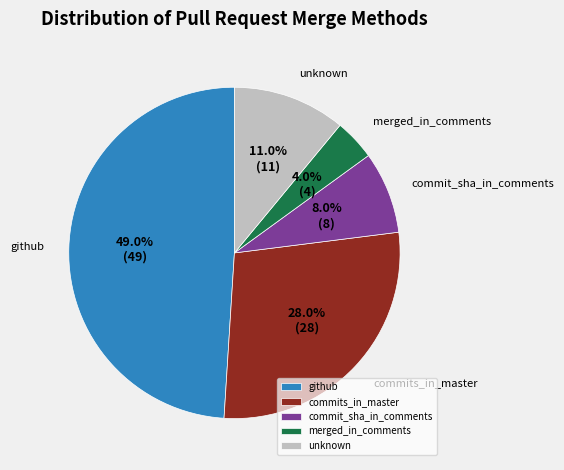

Combined, do merged_in_comments and unknown account for over 50%?

No